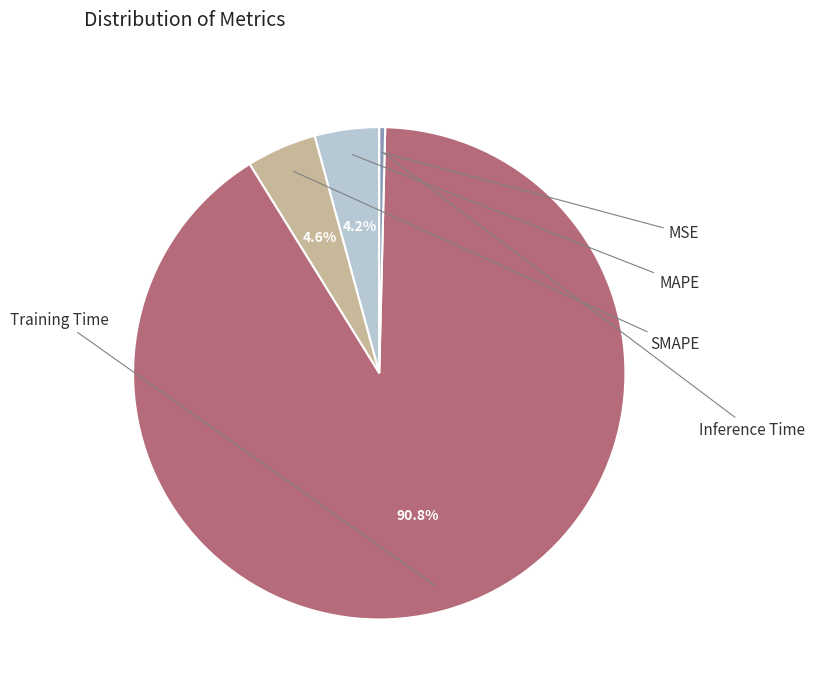

How many slices are in this pie chart?

5